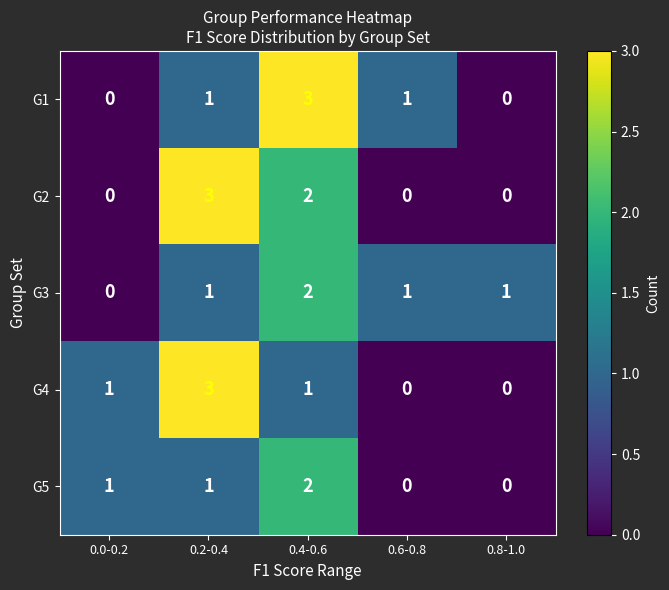

What is the maximum value shown in the chart?

3